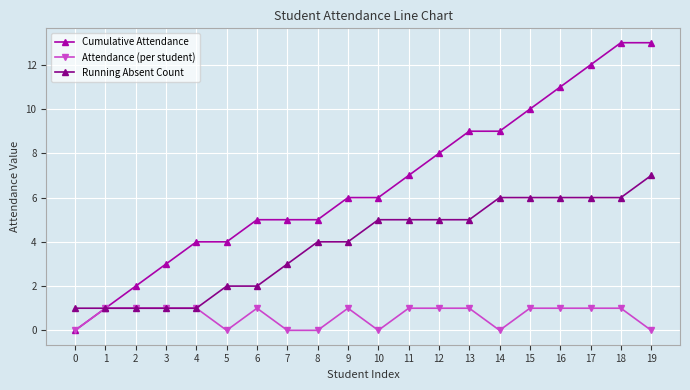

Is it true that Attendance (per student) equals 0 at 11?

False